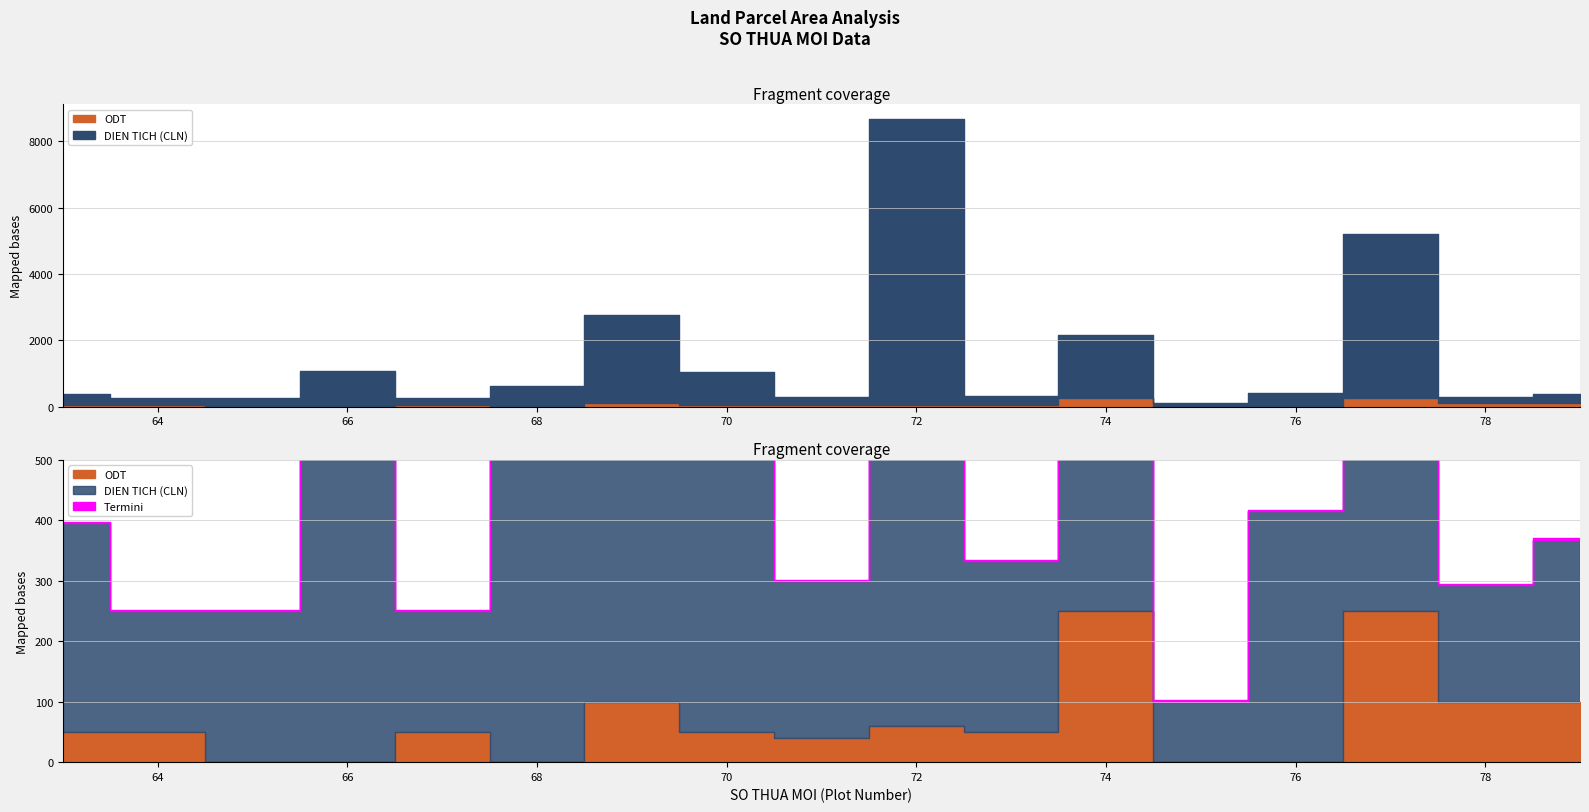

Where is ODT nearest to the value 125?

69